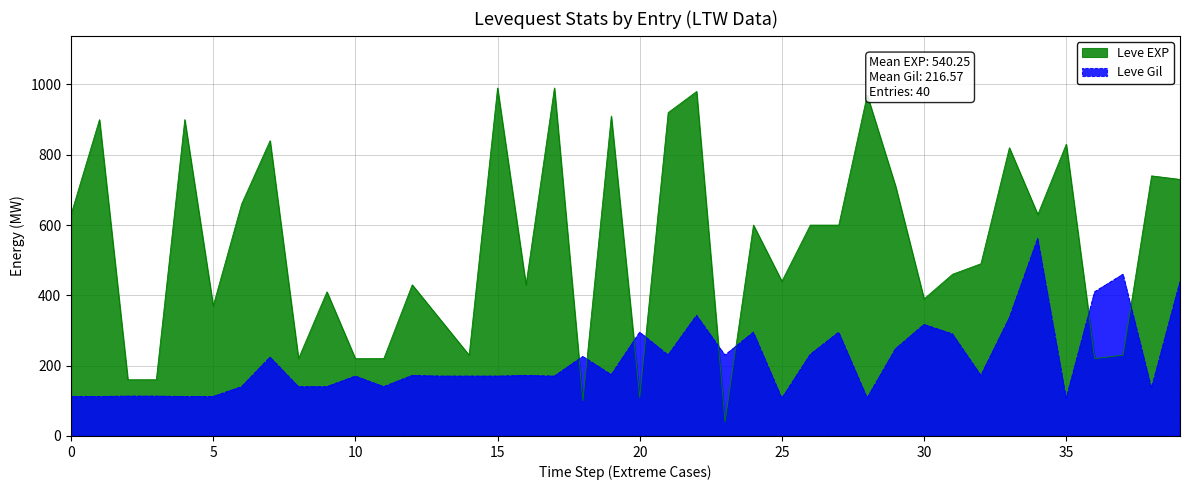

How many interior local peaks does the Leve Gil series have?

12